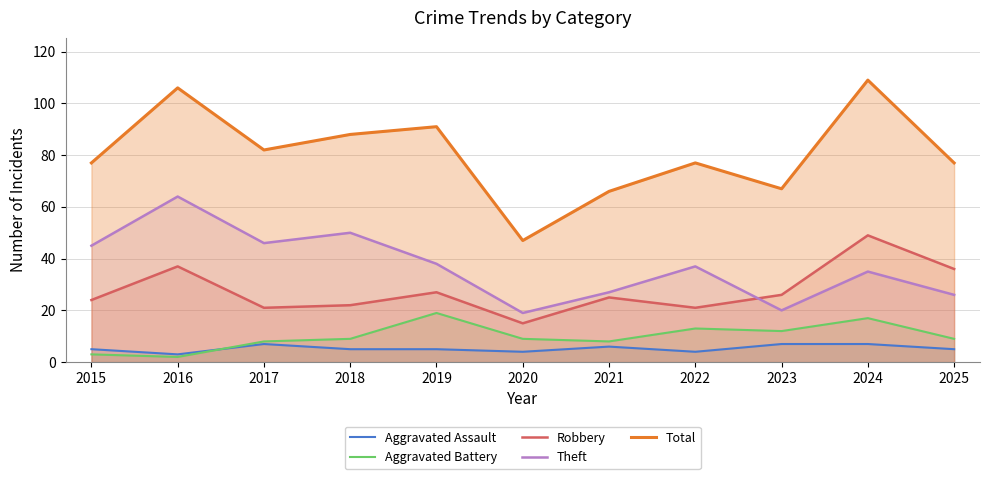

Does the chart display data point markers on the line(s)?

No